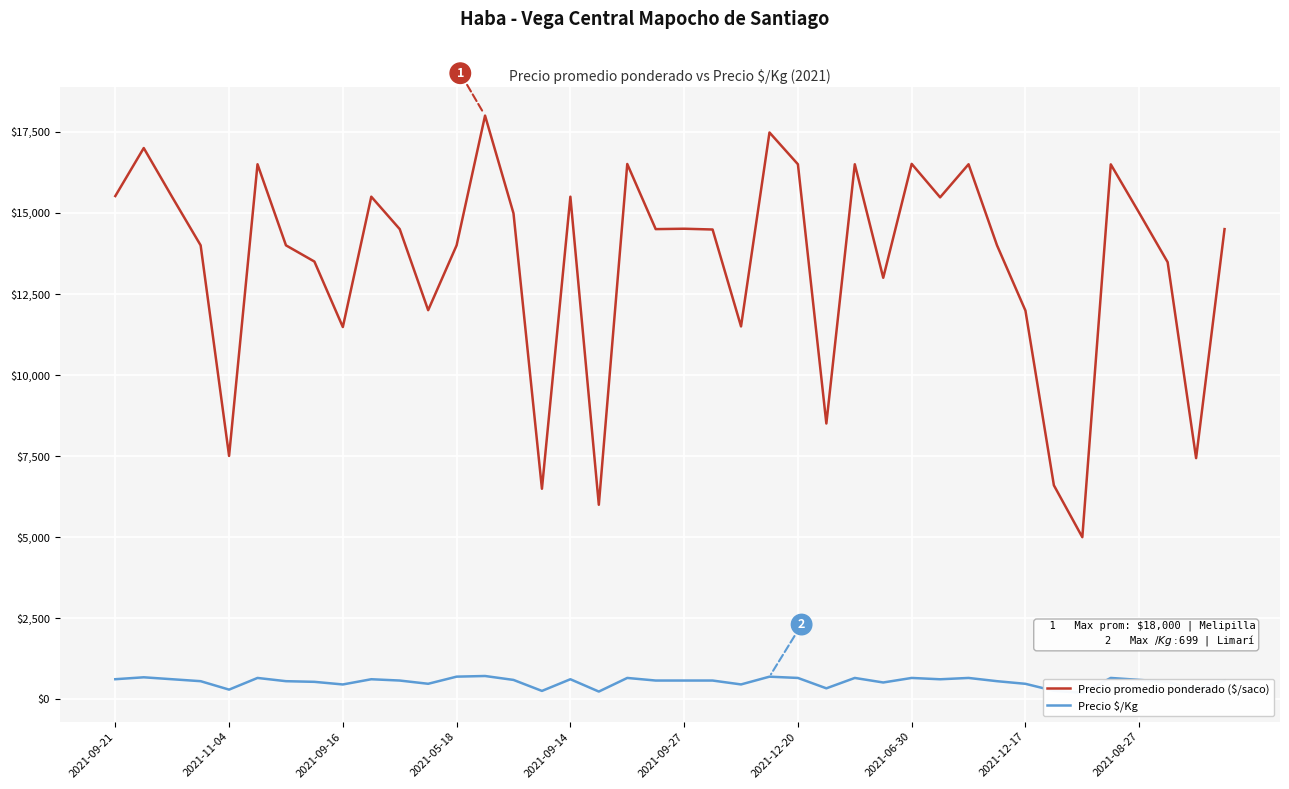

Which series has the widest spread of values?

Precio promedio ponderado ($/saco)